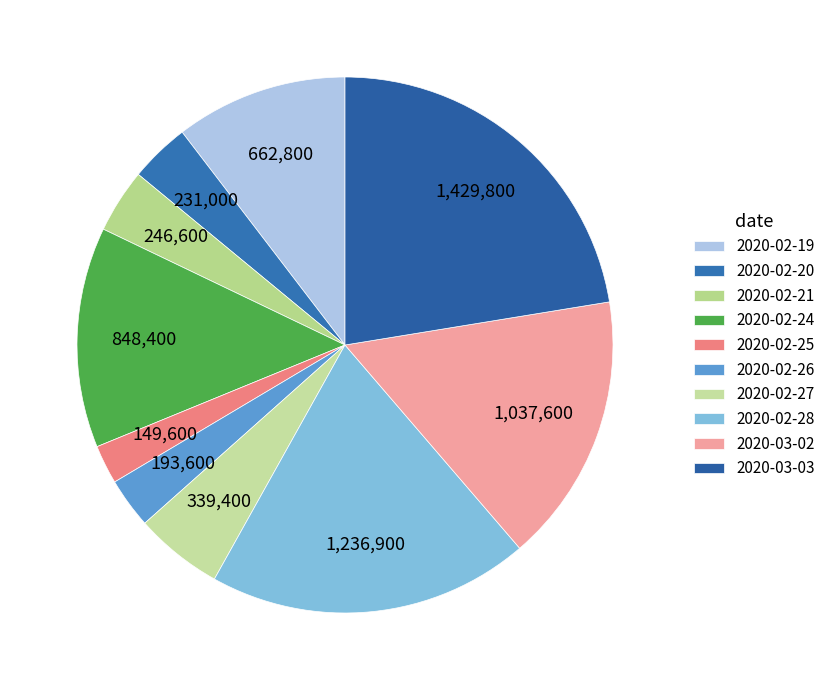

To the nearest percent, what is the difference between the 2020-03-03 and 2020-03-02 slice percentages?

6%